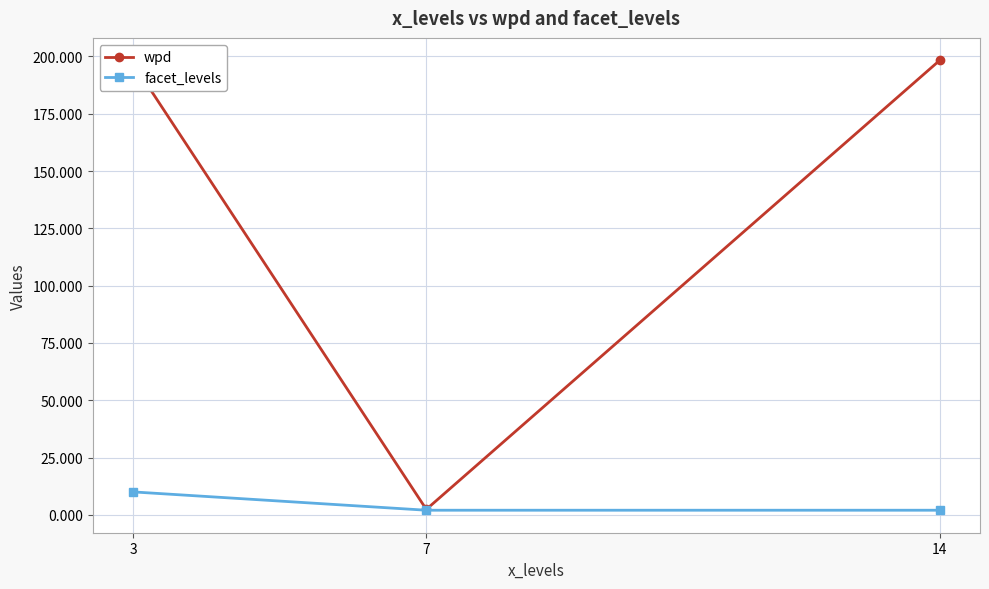

What is the maximum value shown in the chart?

198.3